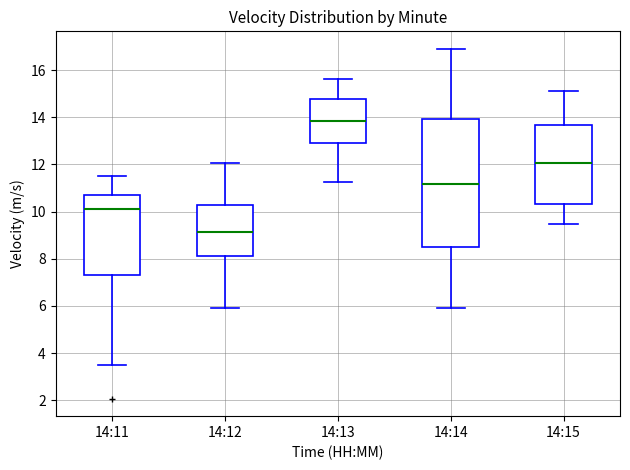

Which box is the tallest, from its lower edge to its upper edge?

14:14